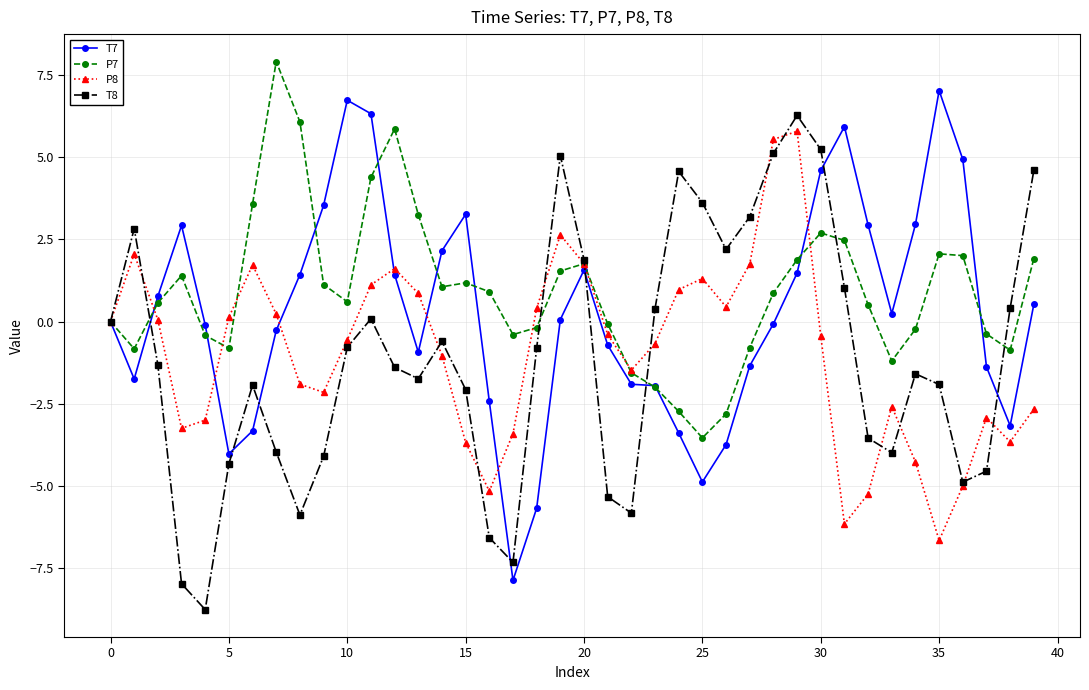

True or false: P8 has more than 0 points higher than both neighbors.

True